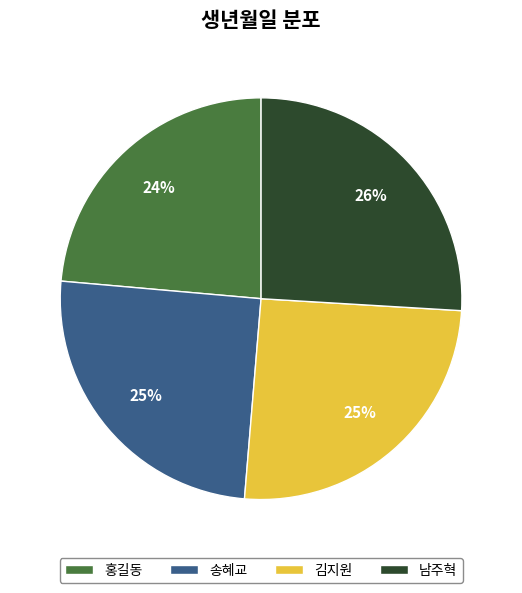

True or false: 홍길동 accounts for 24% of the total.

True